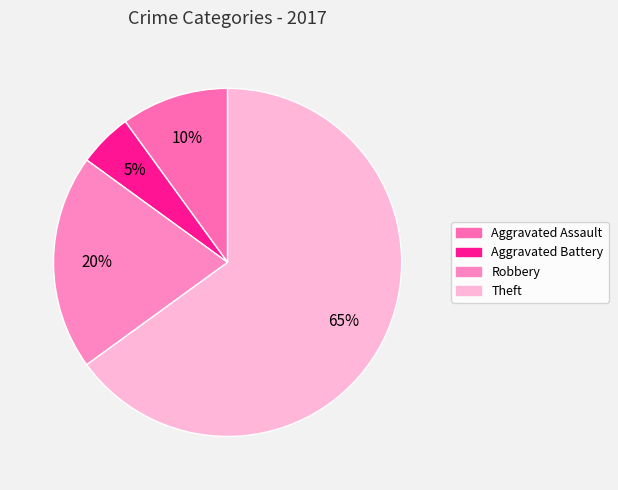

Which category has the biggest portion of the pie?

Theft